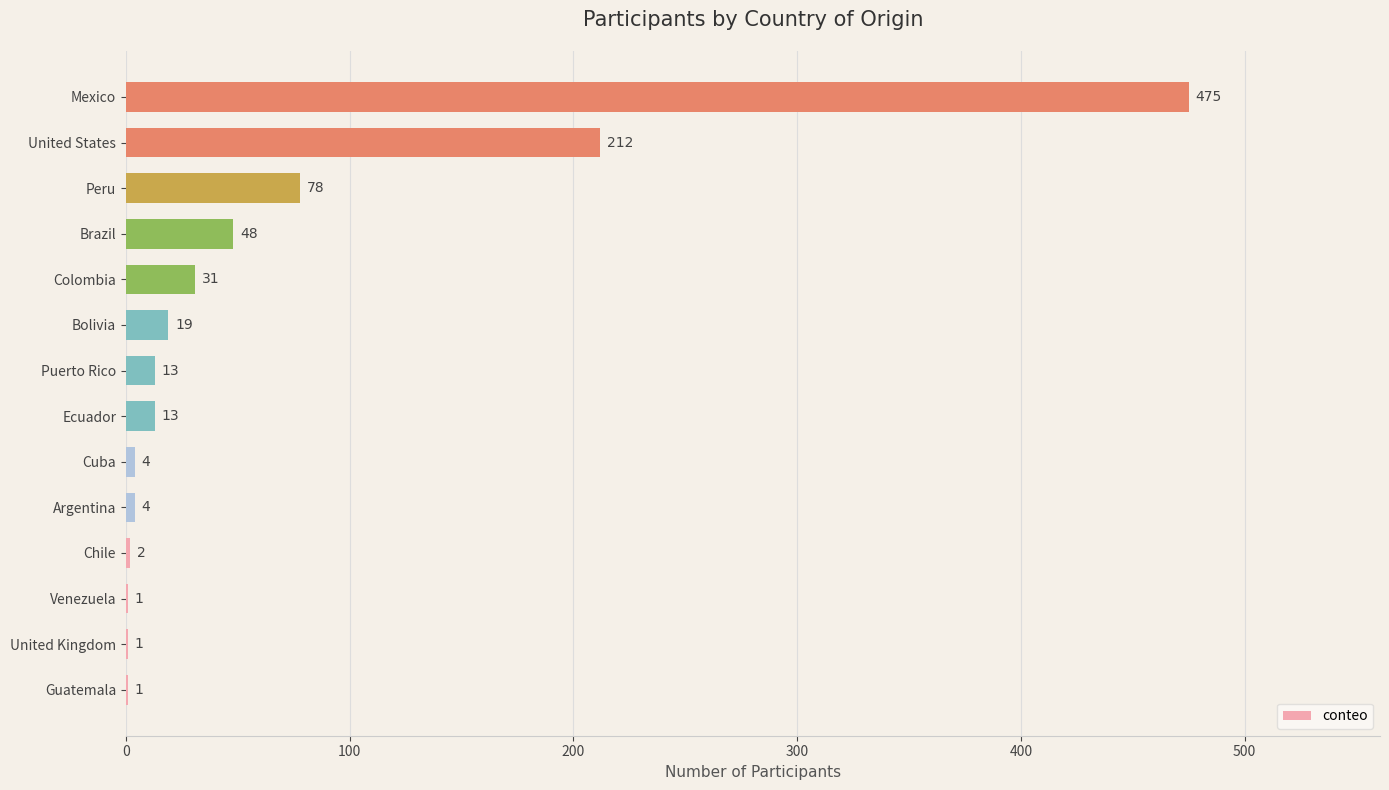

How many series are shown in this chart?

1